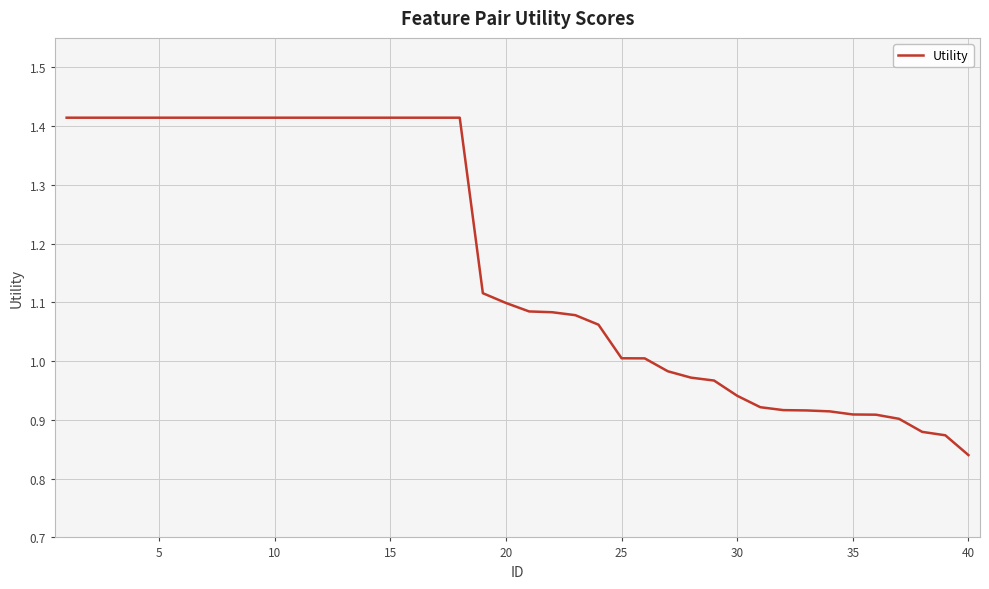

What is the difference between the maximum and minimum values?

0.6